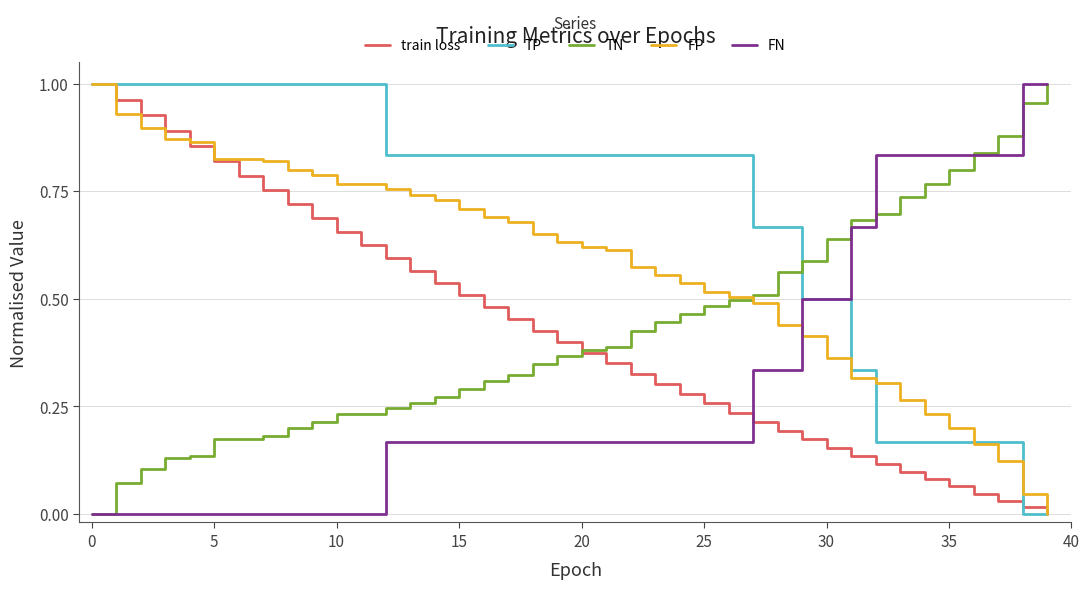

Which series has the largest total across all categories?

TP